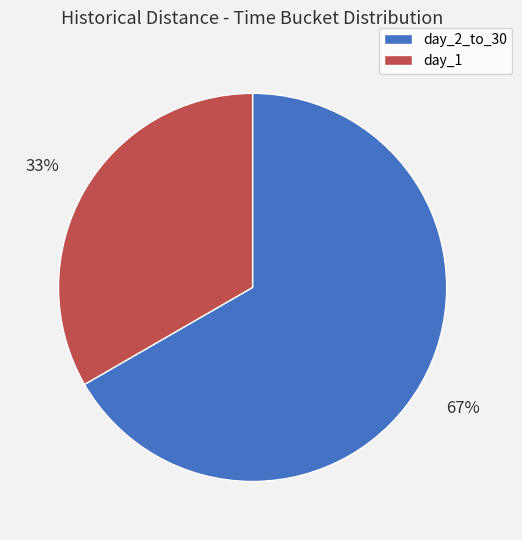

To the nearest percent, what portion does day_2_to_30 represent?

67%